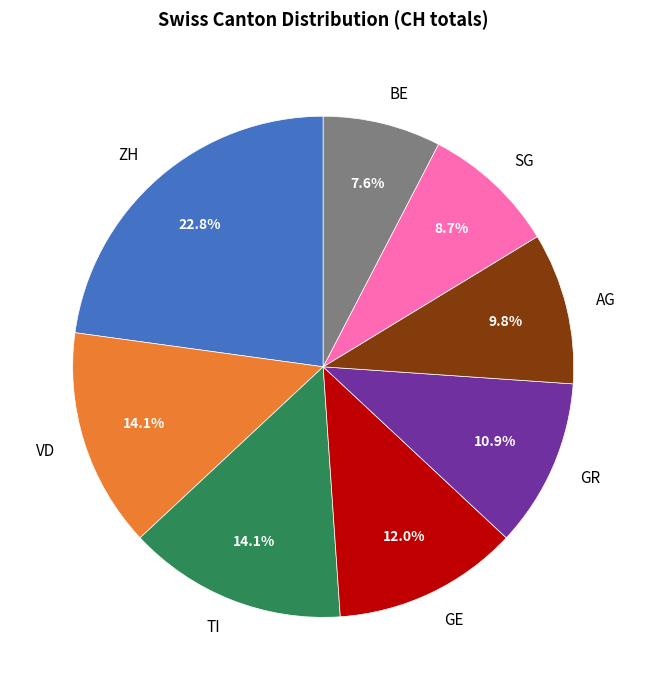

Which slice is the largest?

ZH